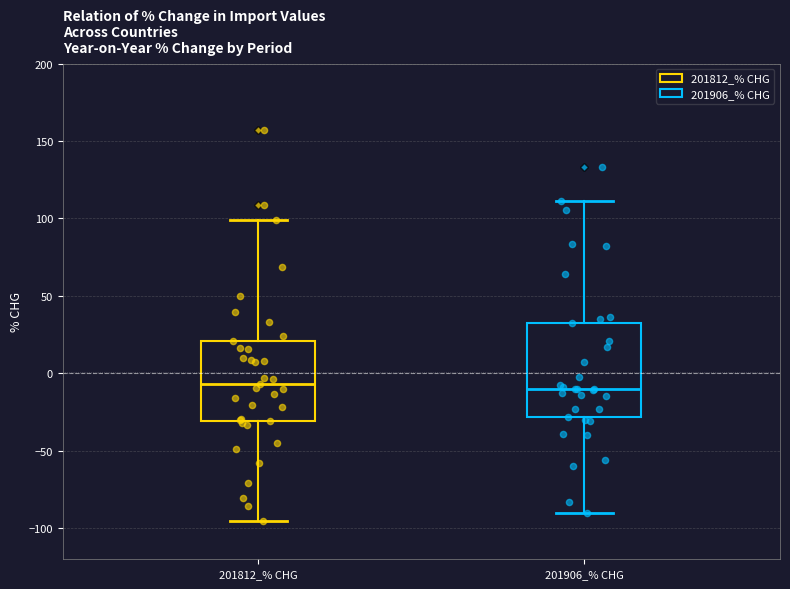

Reading left to right, transcribe this box plot: for each box, give where its median line is, the range the box spans, and where its two whiskers end, as read against the y-axis. The values are not printed on the chart, so give them approximately, as read against the axis.

201812_% CHG: median -5, box -30 to 20, whiskers -95 to 100
201906_% CHG: median -10, box -30 to 35, whiskers -90 to 110